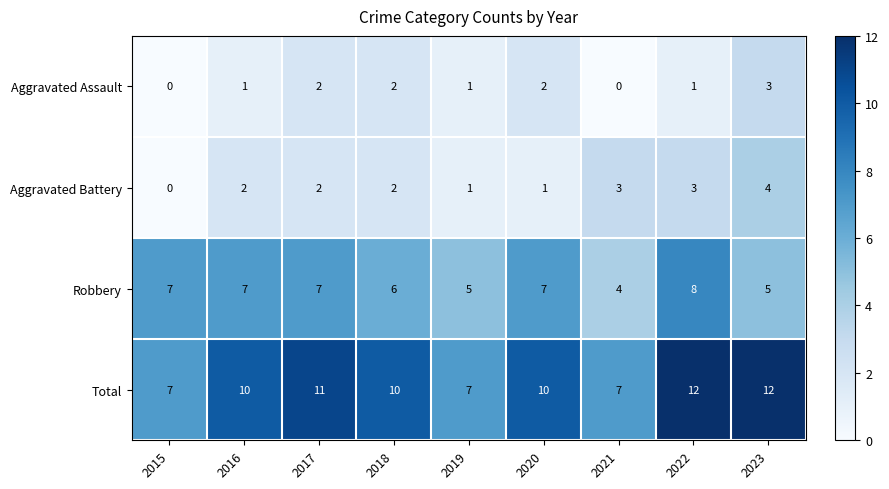

The Aggravated Assault series shows 1 at 2022. True or false?

True